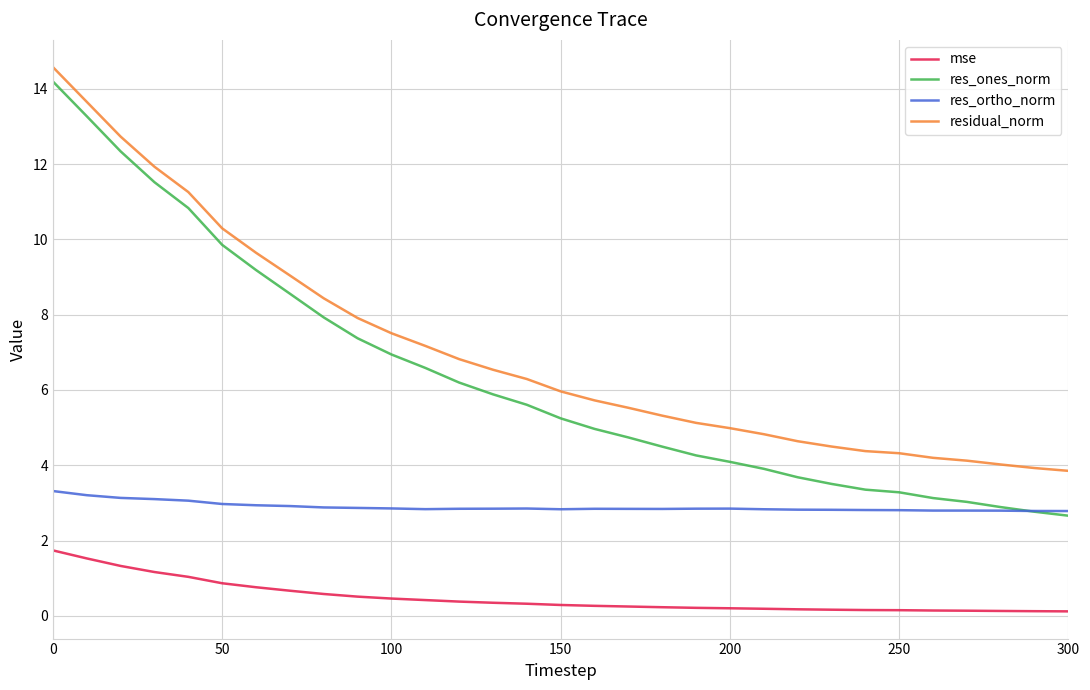

At how many categories does at least one series exceed 7?

12